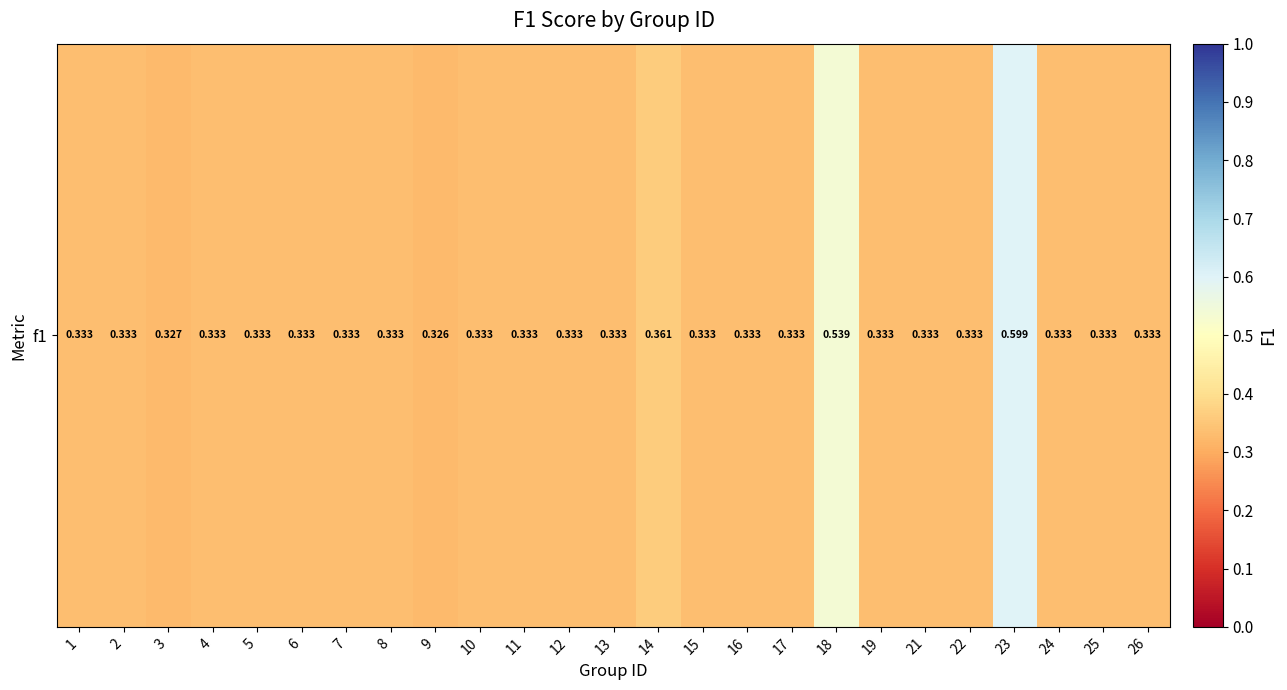

Reading right to left, transcribe all the data shown in this chart.

0.3	0.3	0.3	0.6	0.3	0.3	0.3	0.5	0.3	0.3	0.3	0.4	0.3	0.3	0.3	0.3	0.3	0.3	0.3	0.3	0.3	0.3	0.3	0.3	0.3